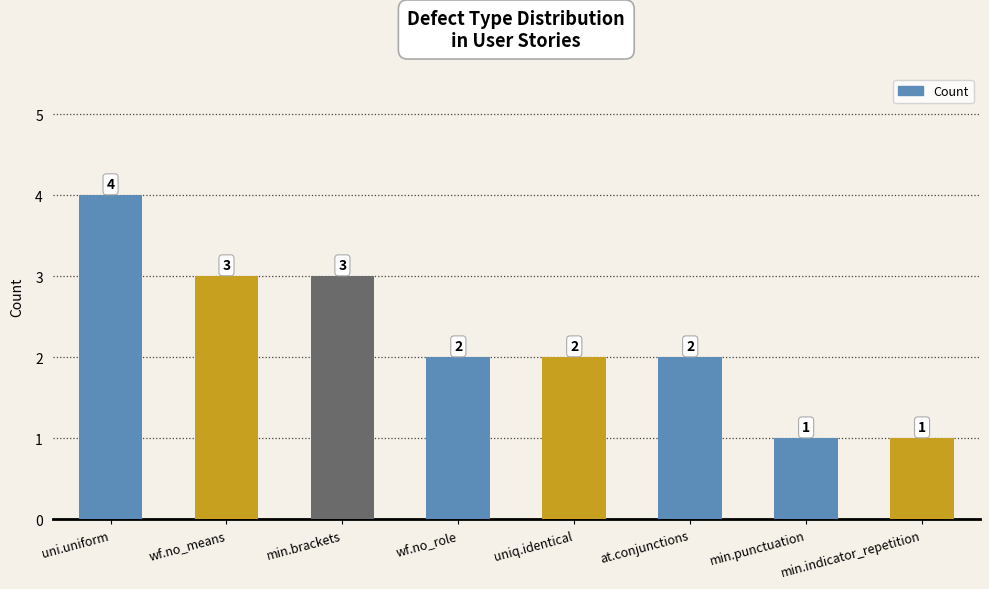

What is the label of the 5th bar from the right?

wf.no_role